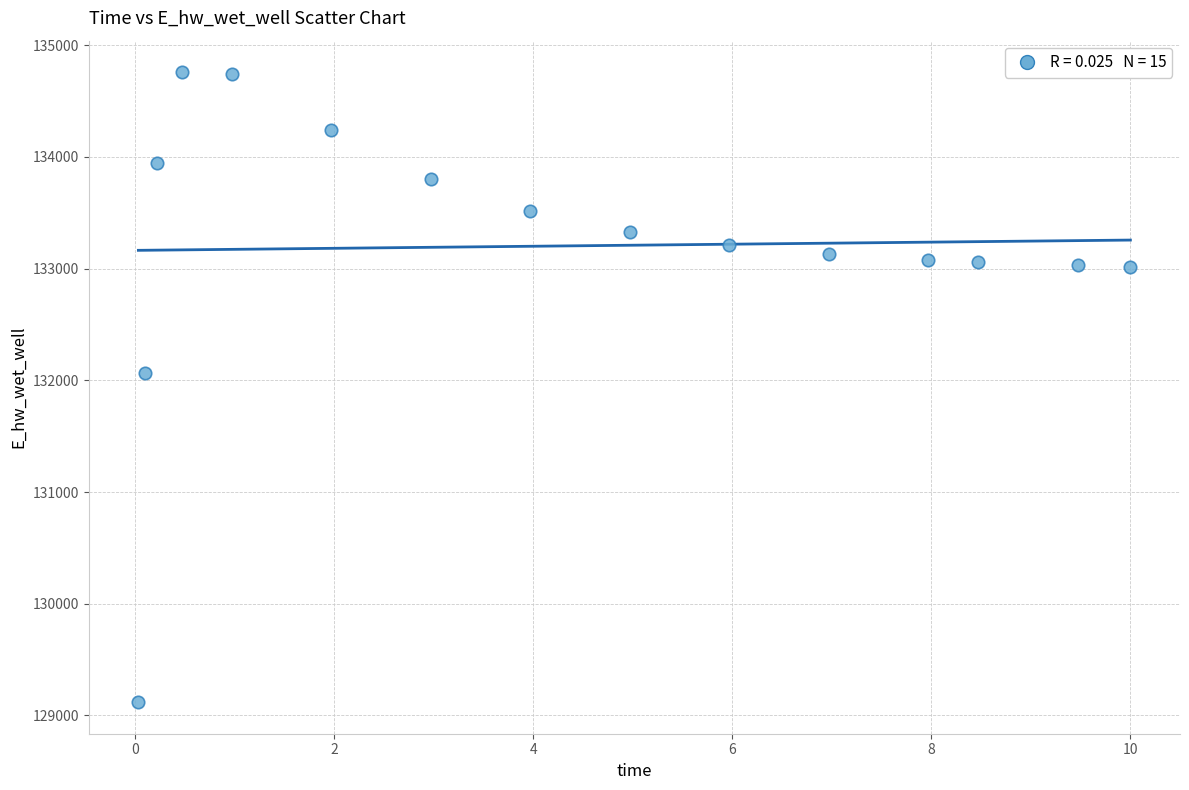

What Y value in the scatter plot is closest to 131938?

132060.9